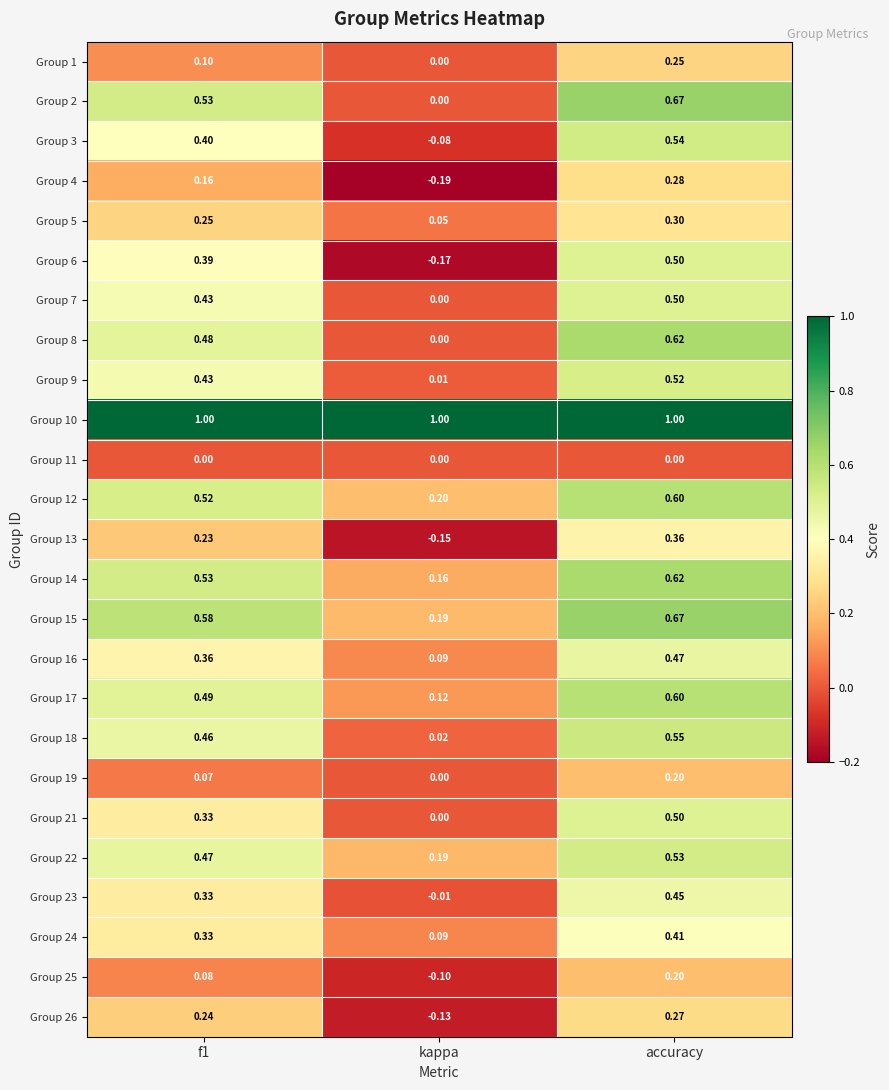

How many data points does each series have?

3